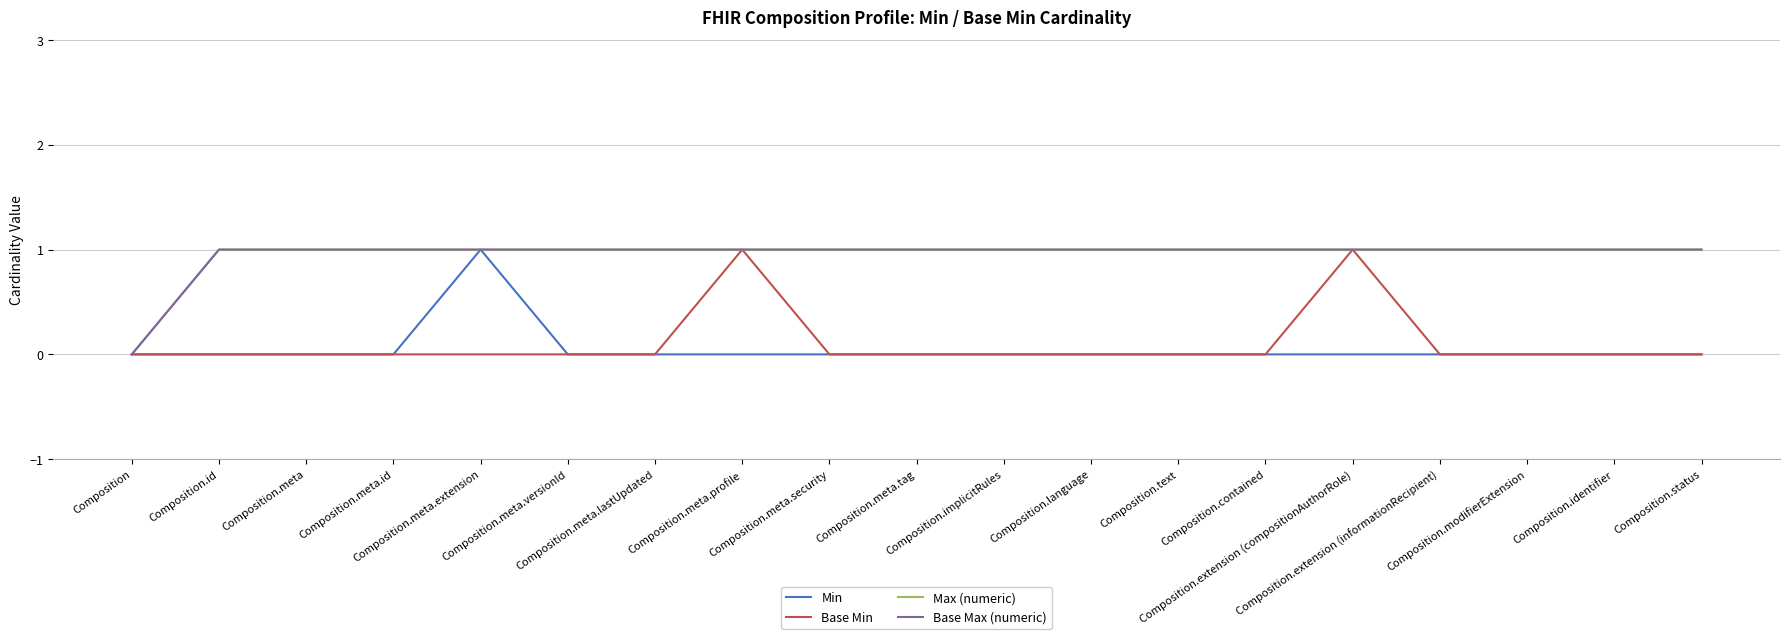

Rank the series by their maximum value, from lowest to highest.

Min, Base Min, Max (numeric), Base Max (numeric)